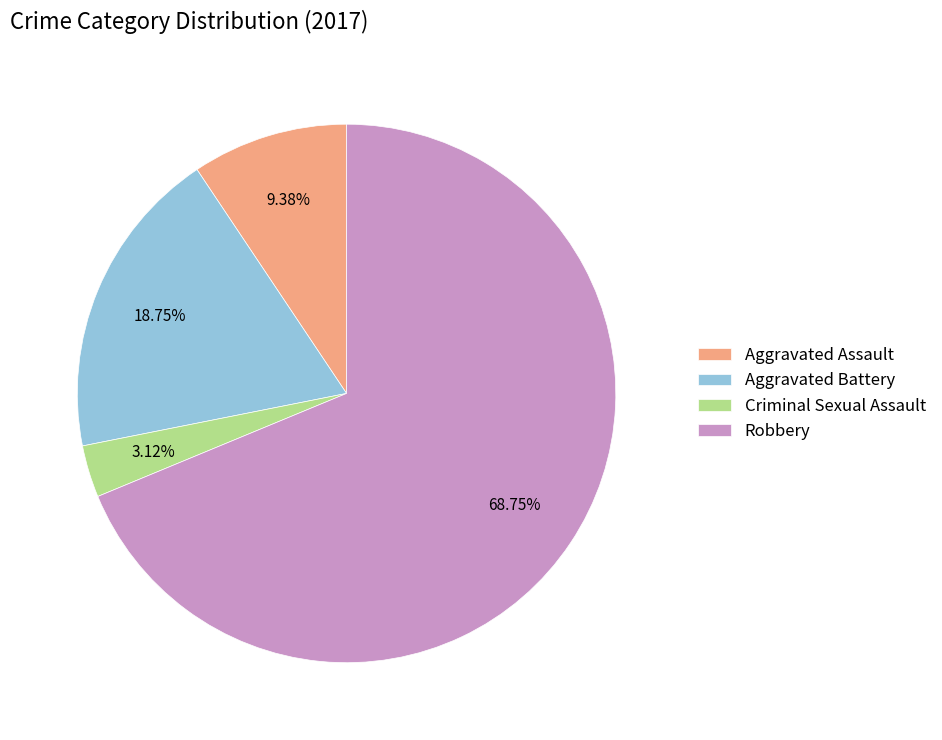

The Aggravated Assault slice represents 1% of the pie. True or false?

False